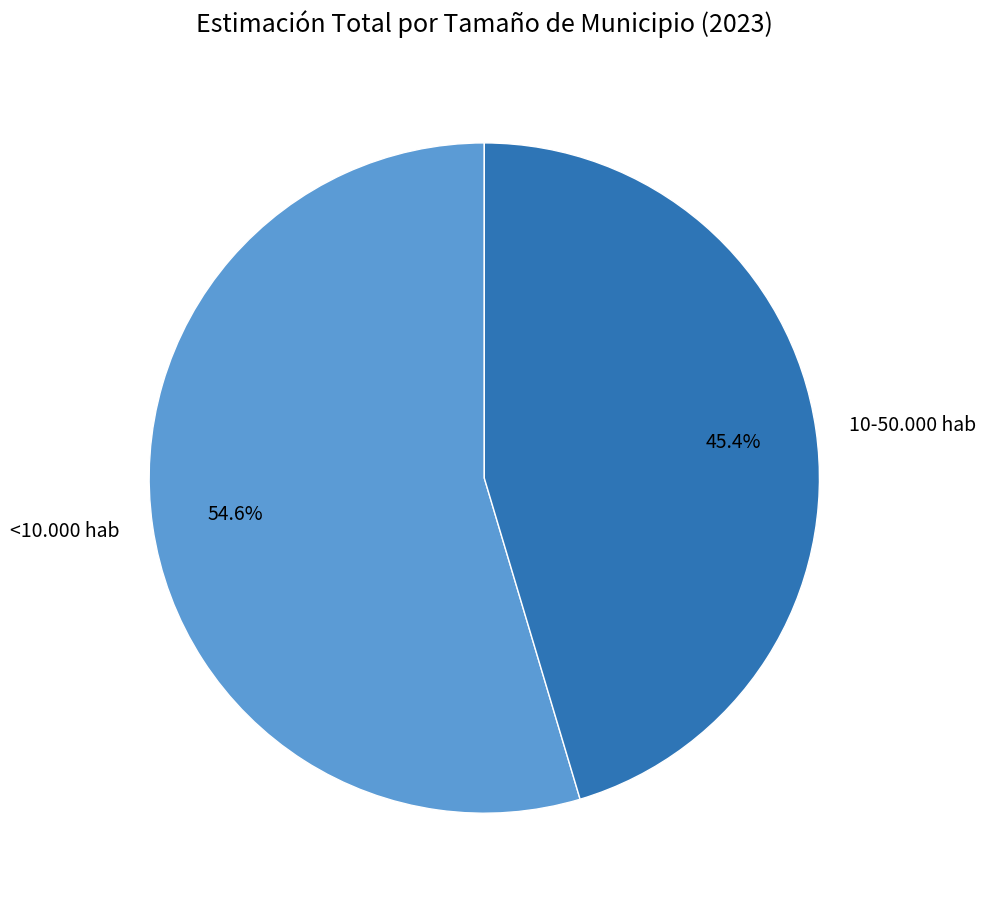

How many slices are in this pie chart?

2